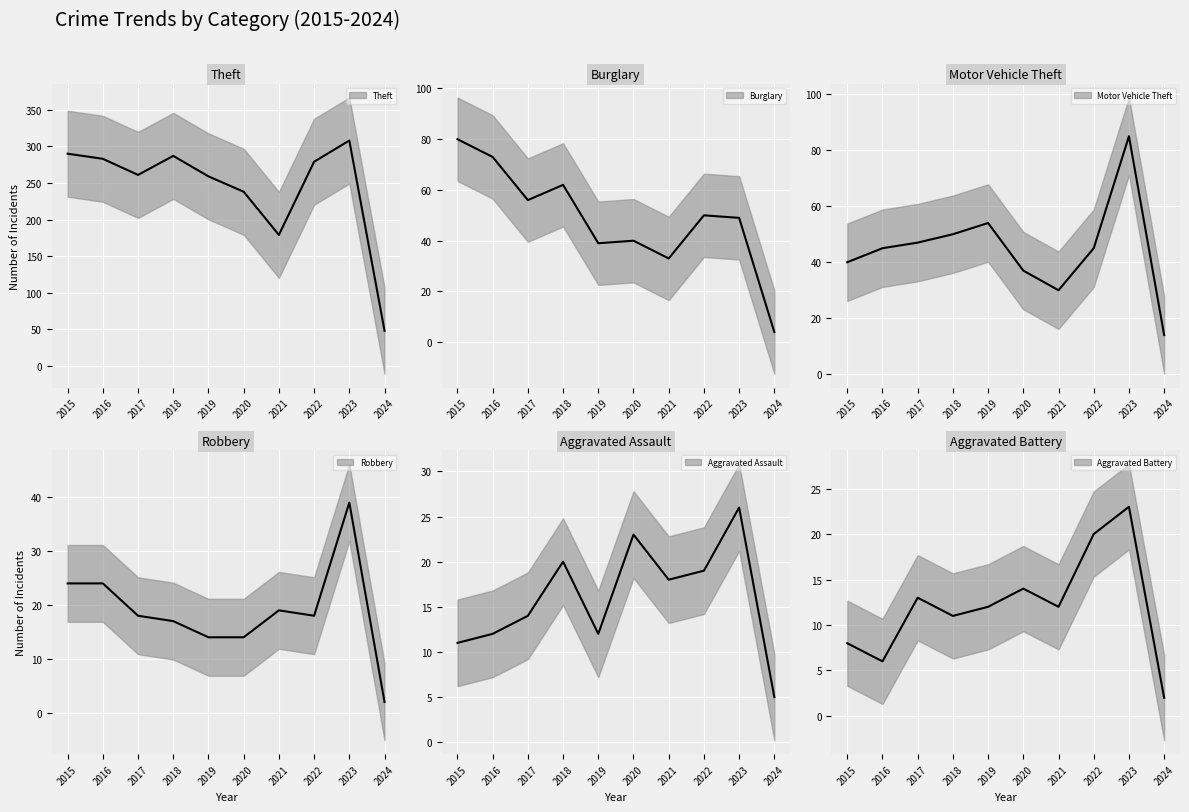

What is the value of the Motor Vehicle Theft point at the 10th from the left?

14